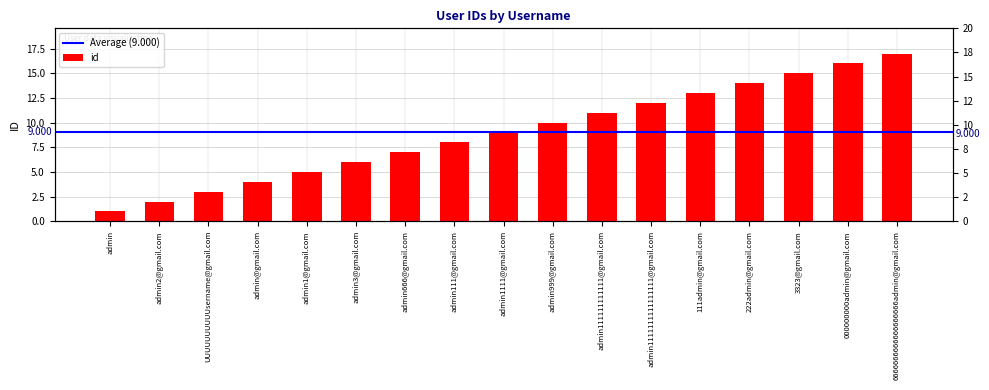

What is the change in value from admin111@gmail.com to admin1111111111111111@gmail.com?

+4